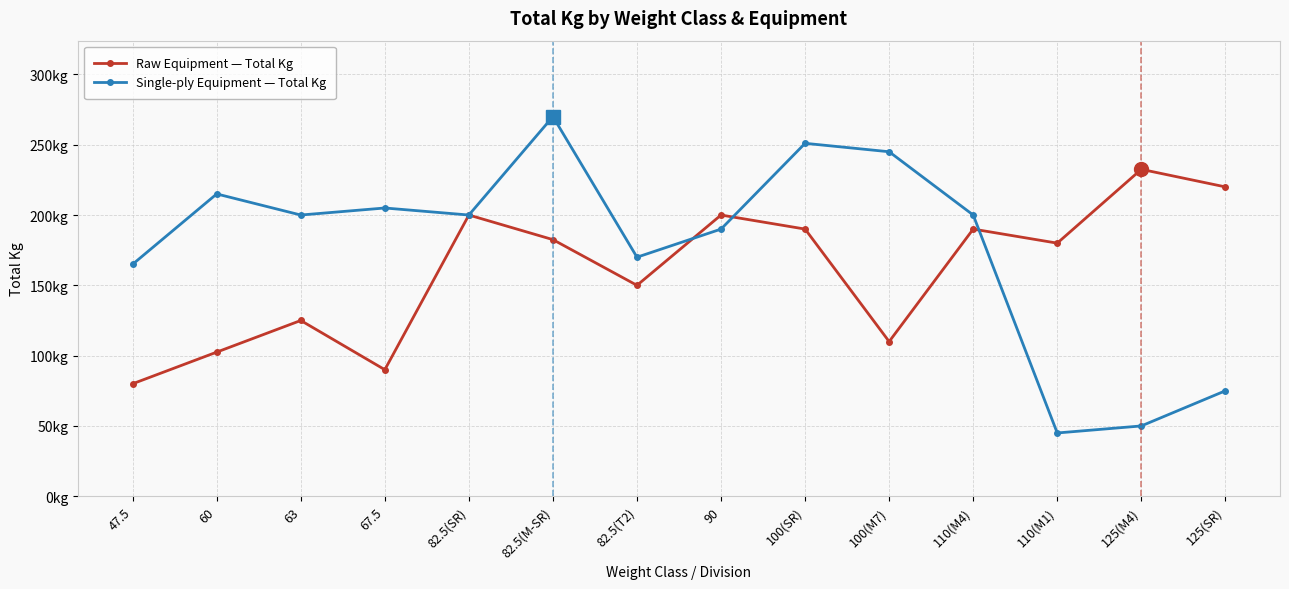

Which label corresponds to the smallest value in the chart?

110(M1)